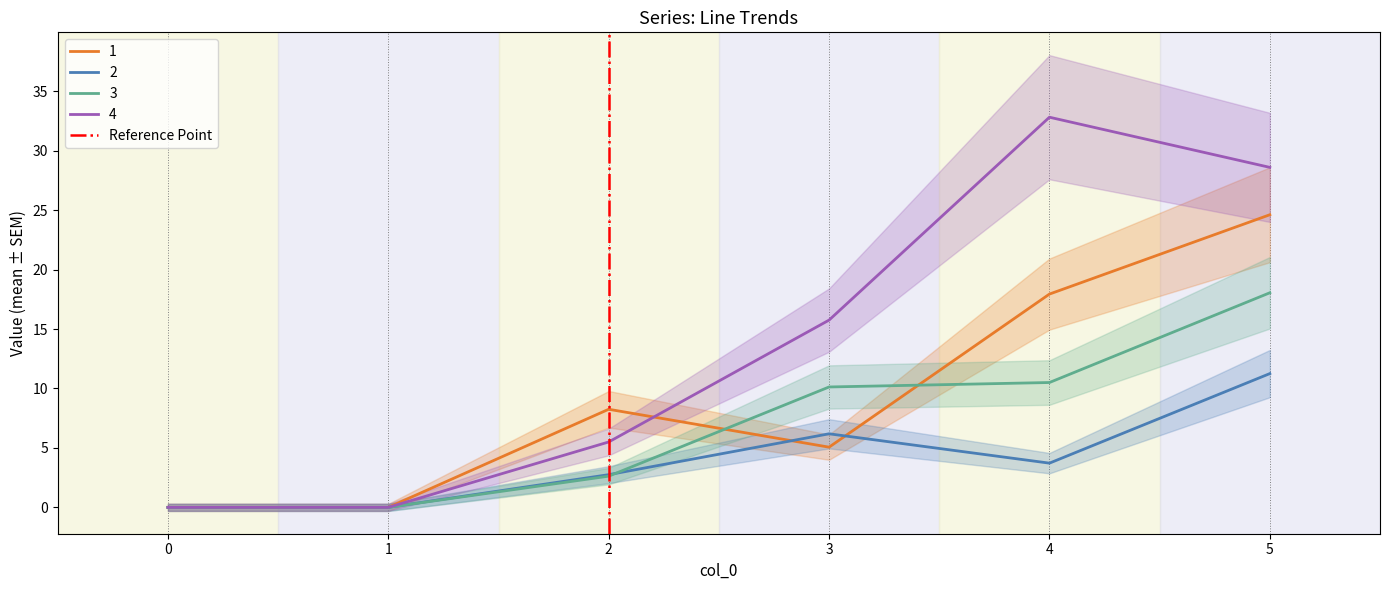

What is the highest value of the 3 series?

18.0